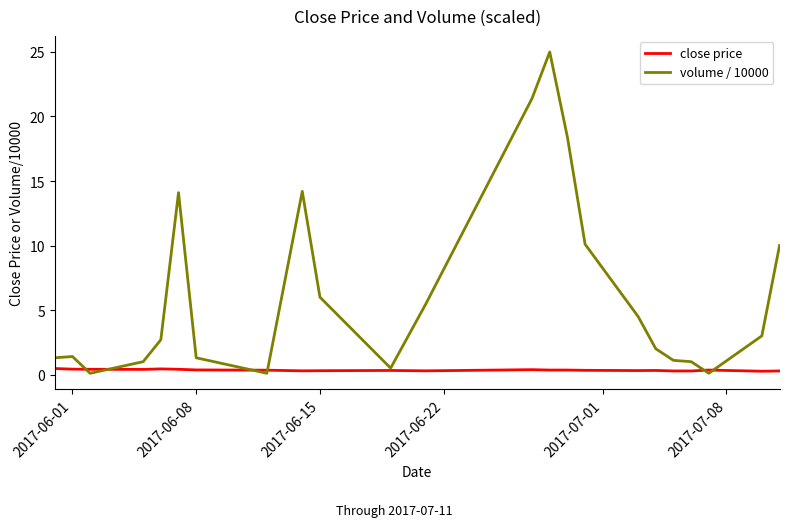

What is the maximum value for volume / 10000?

25.0